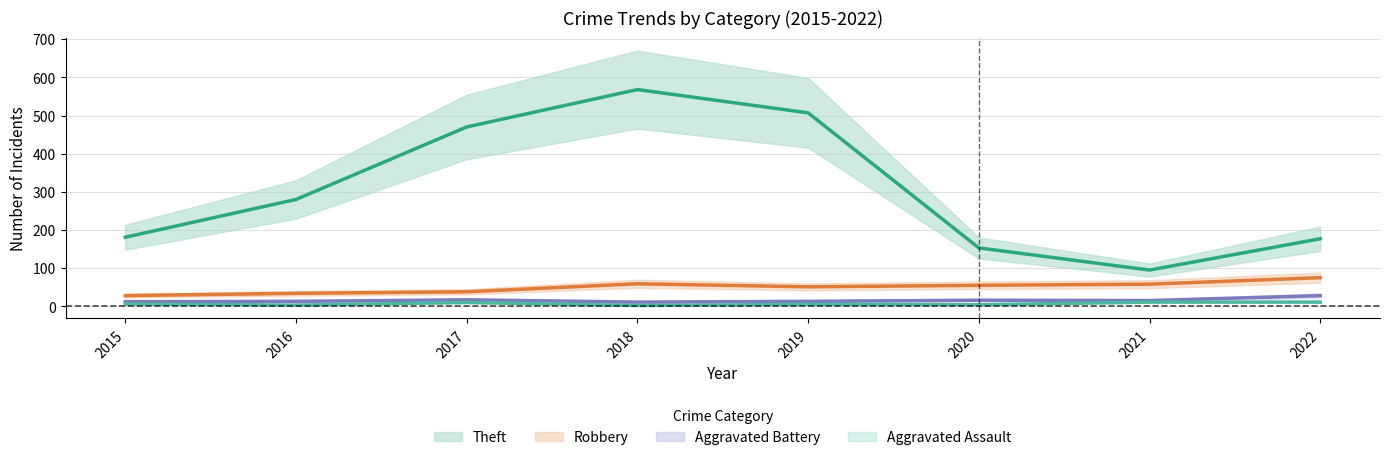

True or false: Theft and Robbery cross at least once.

False